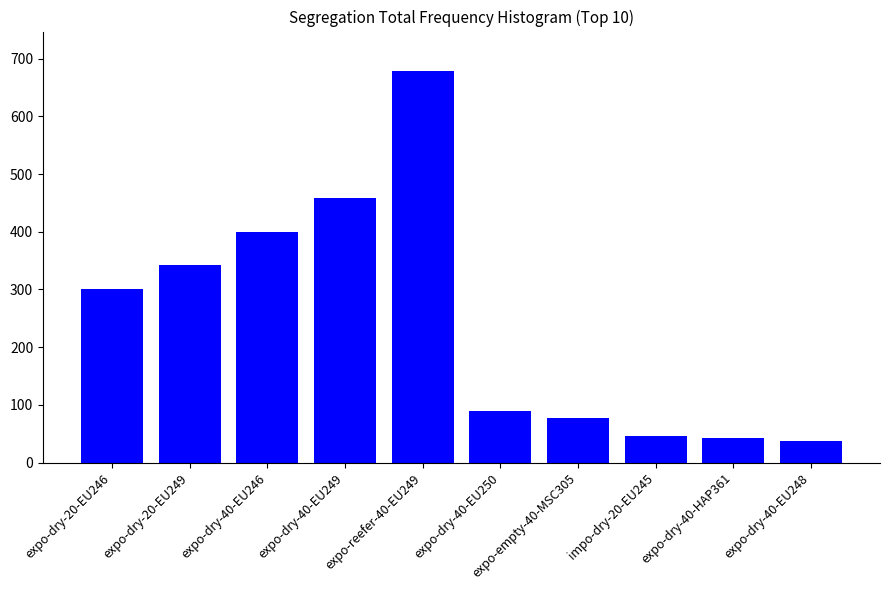

Is it true that the value at expo-dry-40-EU246 is 549?

False